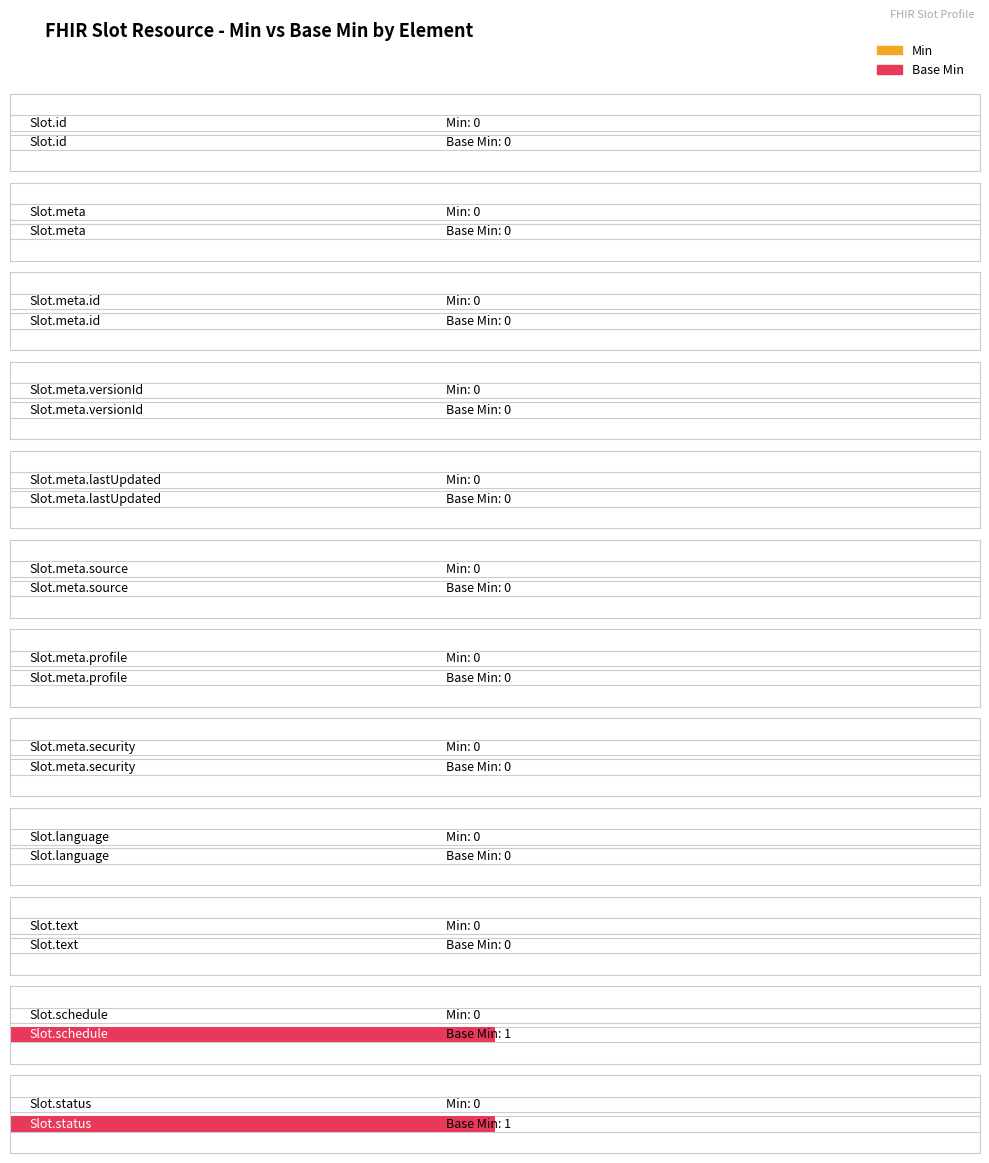

Rank the series by their maximum value, from highest to lowest.

Base Min, Min